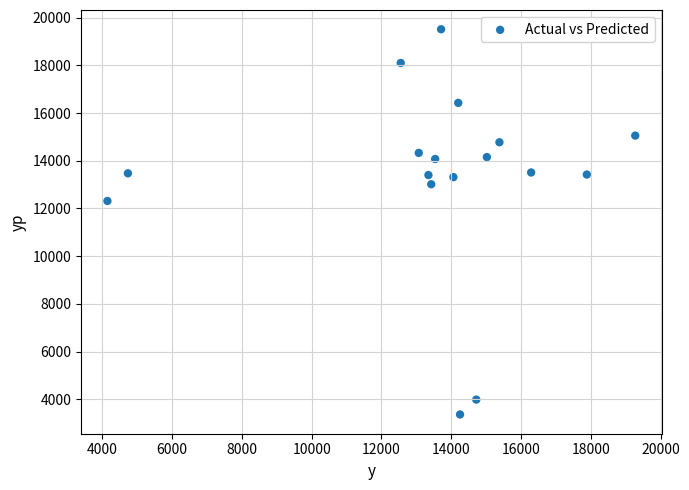

What Y value in the scatter plot is closest to 11438?

12315.0